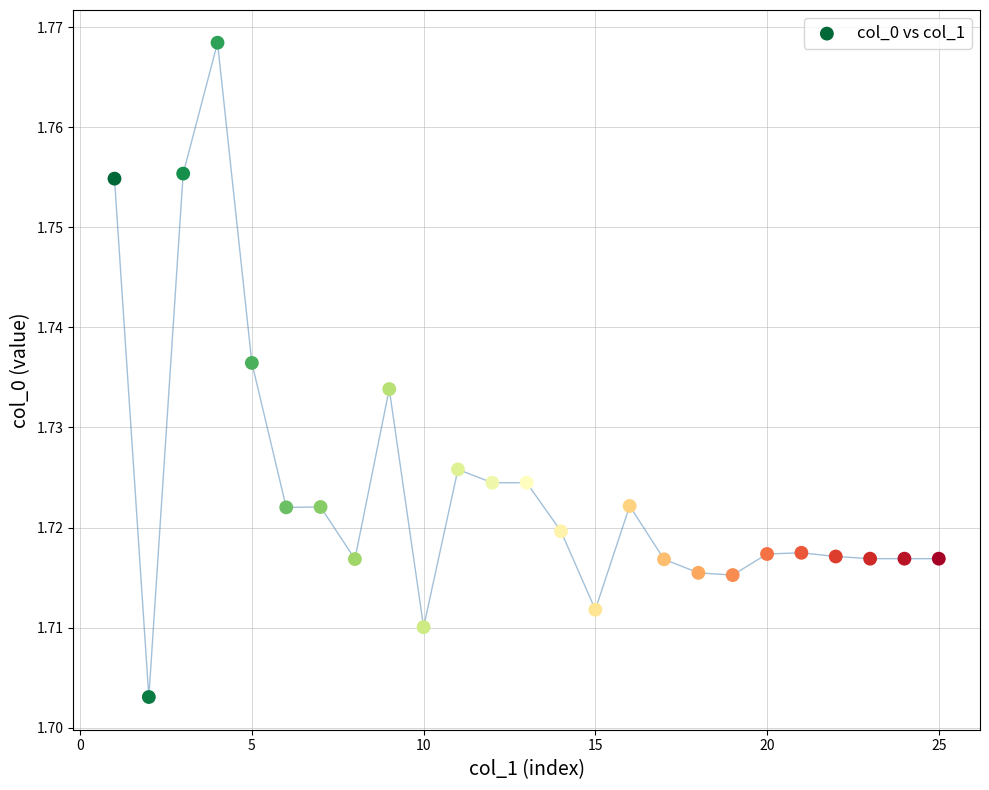

What is the range of X values (max minus min)?

24.0